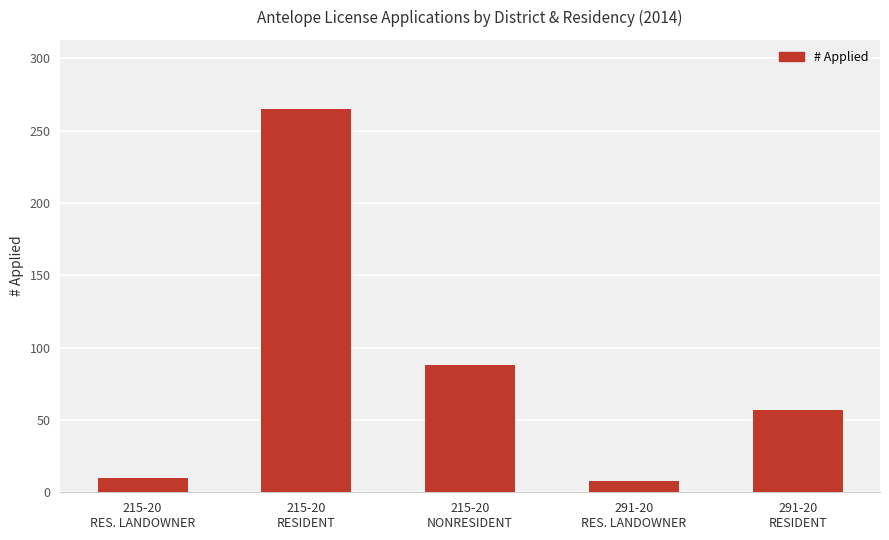

Reading left to right, extract all data points from this chart.

215-20
RES. LANDOWNER=10	215-20
RESIDENT=265	215-20
NONRESIDENT=88	291-20
RES. LANDOWNER=8	291-20
RESIDENT=57